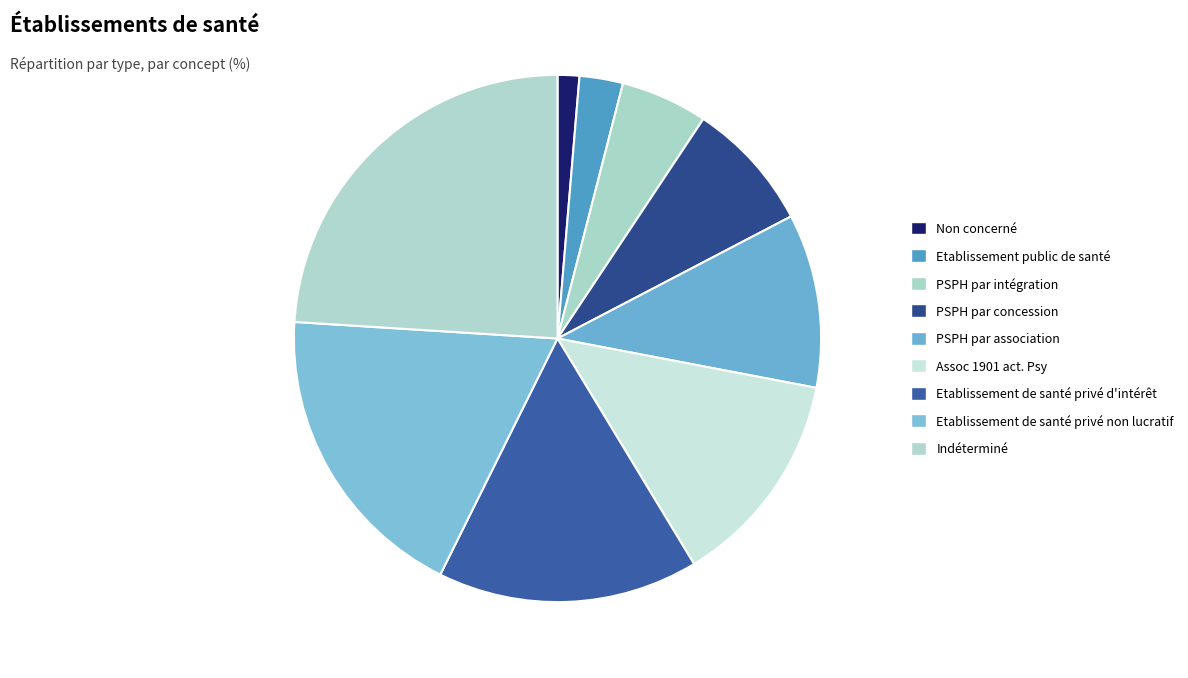

How many segments does this pie chart have?

9